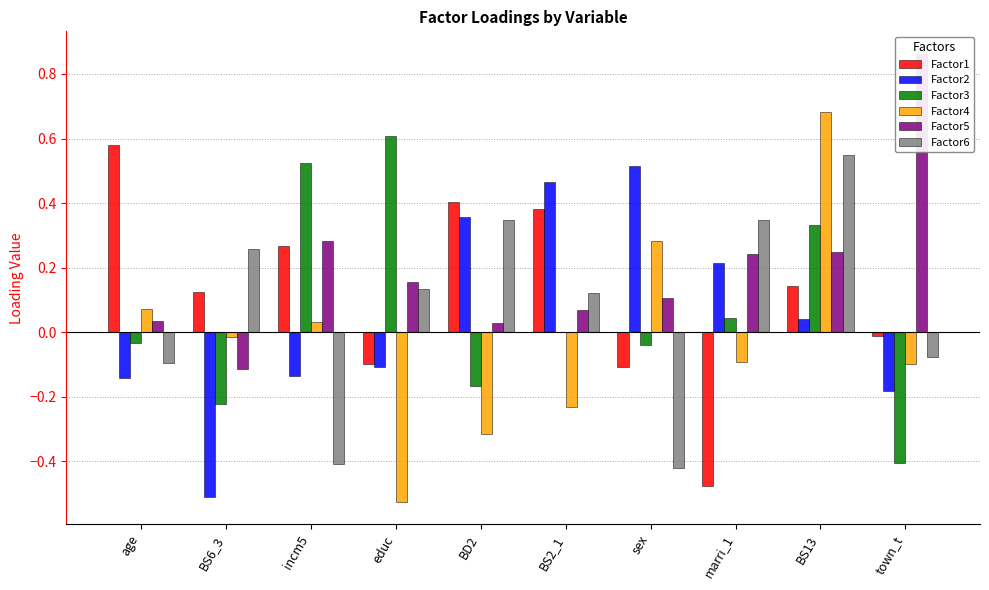

The Factor4 series shows -0.9 at educ. True or false?

False